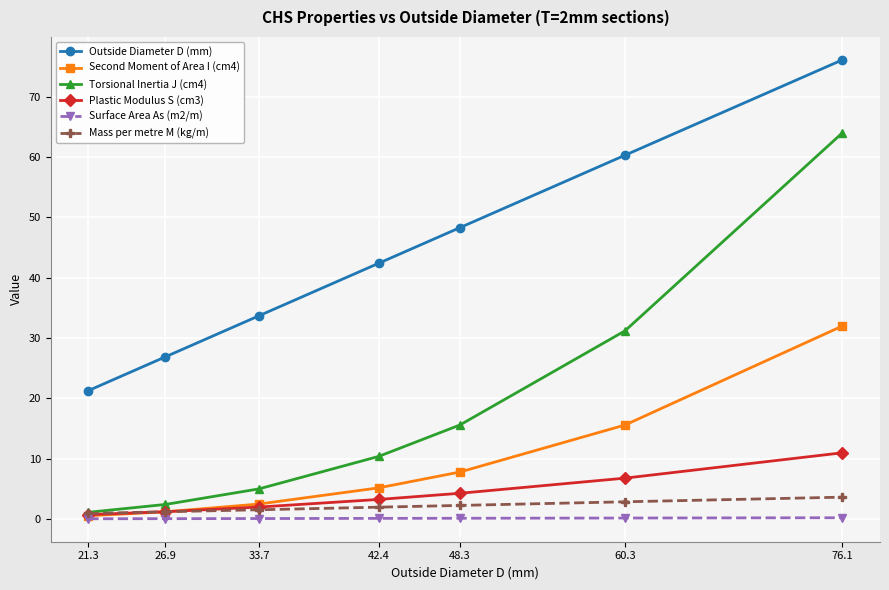

Is this an area chart (filled region under the line)?

No